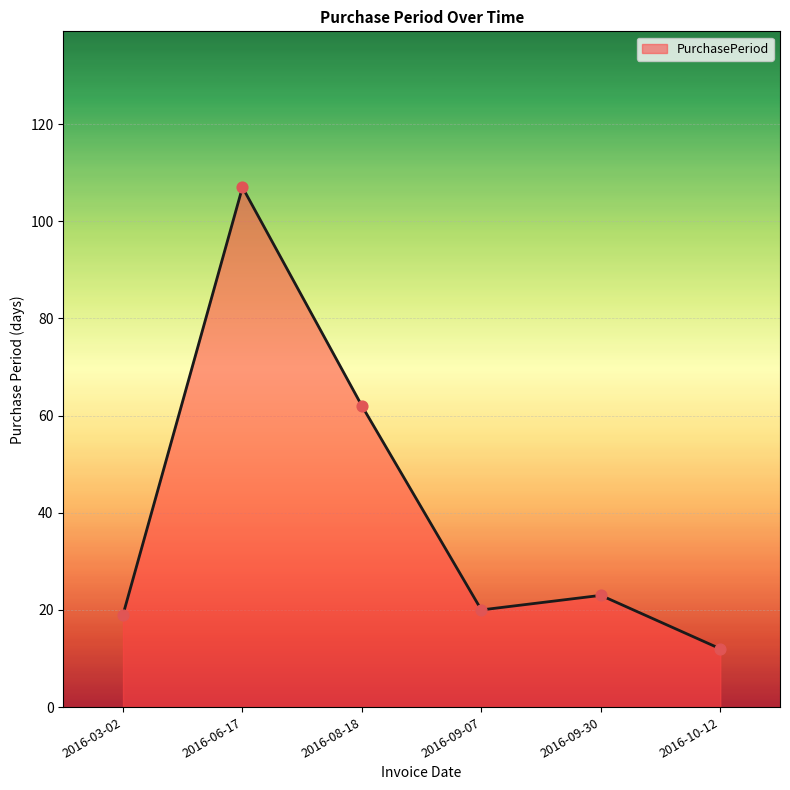

Approximately how many times larger is the value at 2016-06-17 compared to 2016-10-12?

8.9